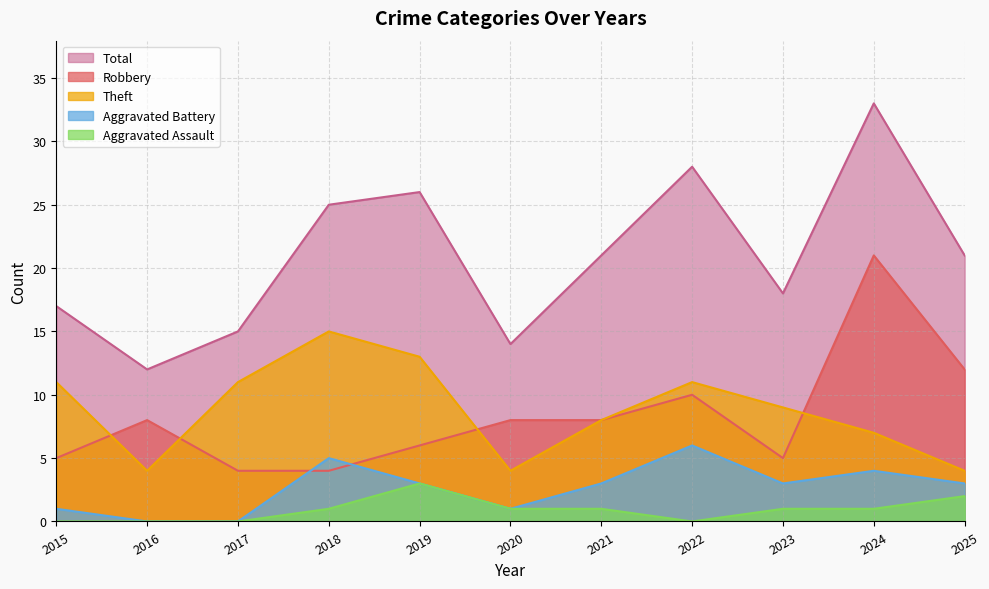

Reading left to right, what are all the values shown in this chart?

Robbery: 2015=5	2016=8	2017=4	2018=4	2019=6	2020=8	2021=8	2022=10	2023=5	2024=21	2025=12
Theft: 2015=11	2016=4	2017=11	2018=15	2019=13	2020=4	2021=8	2022=11	2023=9	2024=7	2025=4
Aggravated Battery: 2015=1	2016=0	2017=0	2018=5	2019=3	2020=1	2021=3	2022=6	2023=3	2024=4	2025=3
Aggravated Assault: 2015=0	2016=0	2017=0	2018=1	2019=3	2020=1	2021=1	2022=0	2023=1	2024=1	2025=2
Total: 2015=17	2016=12	2017=15	2018=25	2019=26	2020=14	2021=21	2022=28	2023=18	2024=33	2025=21